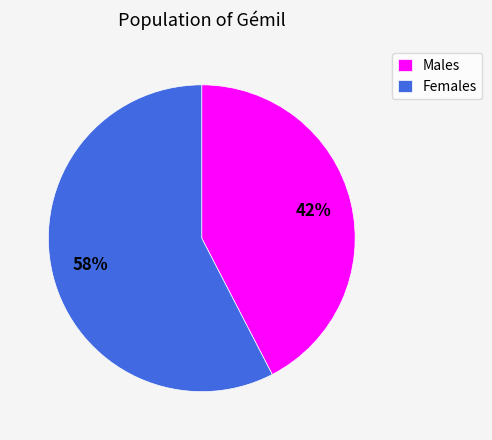

Combined, do Females and Males account for over 50%?

Yes